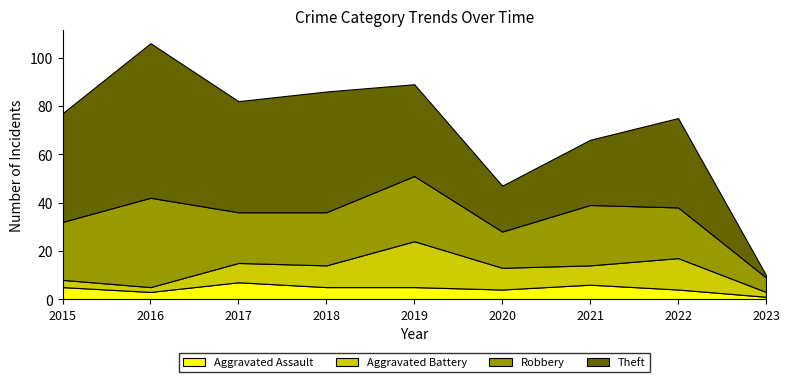

What is the value of the Aggravated Assault point at the 7th from the left?

6